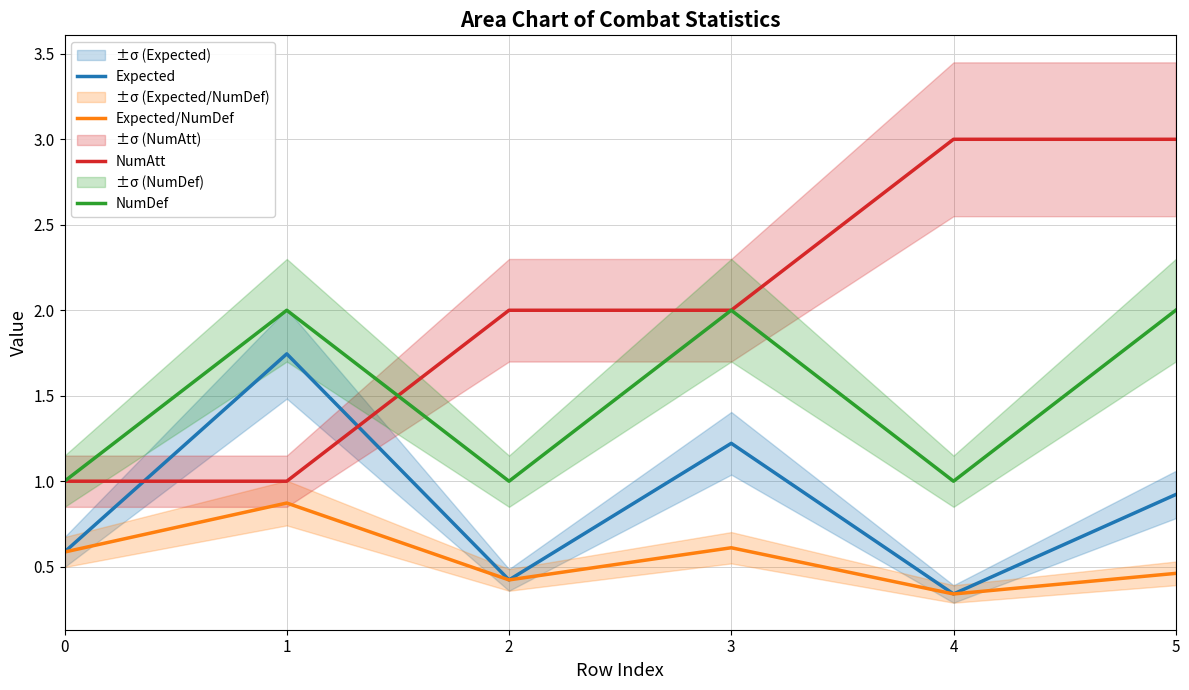

True or false: Expected/NumDef and NumDef cross at least once.

False